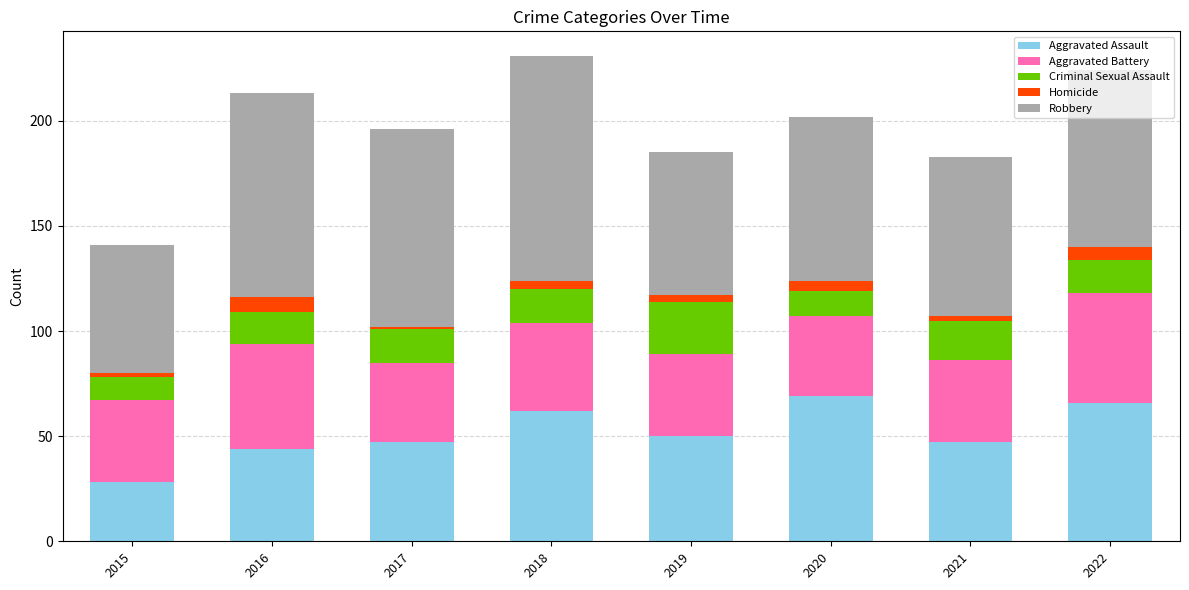

At which label does Aggravated Assault reach its minimum?

2015